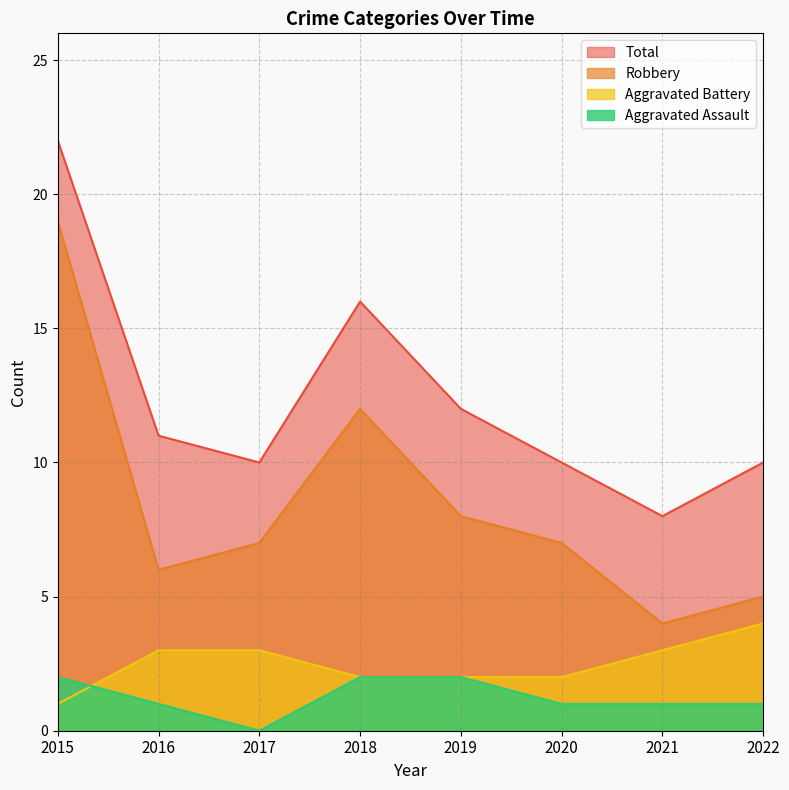

Which series has the largest total across all categories?

Total